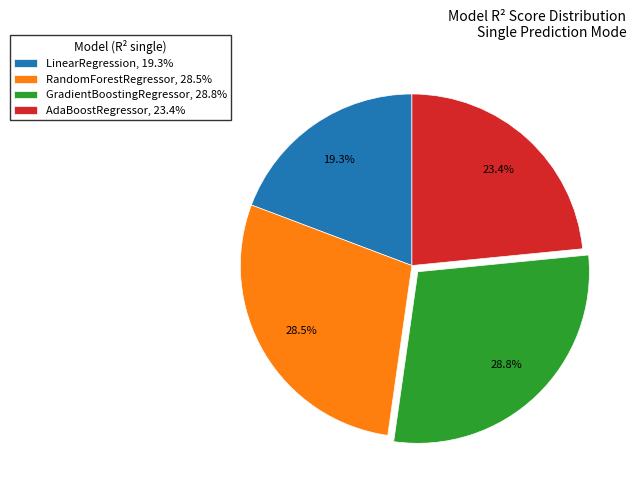

Between GradientBoostingRegressor, 28.8% and AdaBoostRegressor, 23.4%, which is larger?

GradientBoostingRegressor, 28.8%